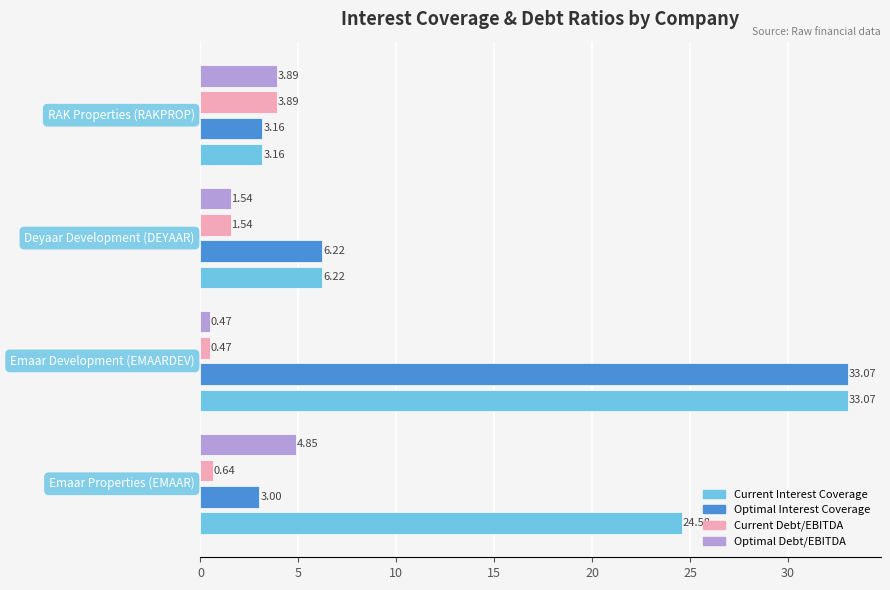

How many values in the Optimal Interest Coverage series exceed 6?

2